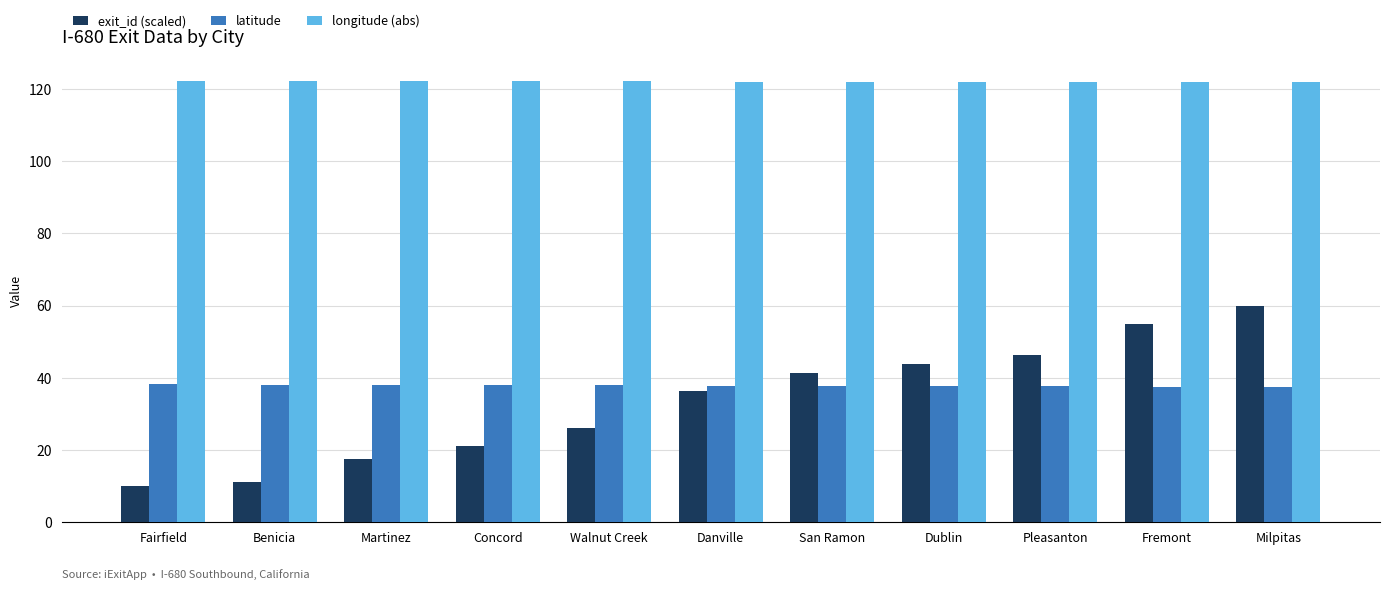

The latitude series shows 53.7 at Benicia. True or false?

False